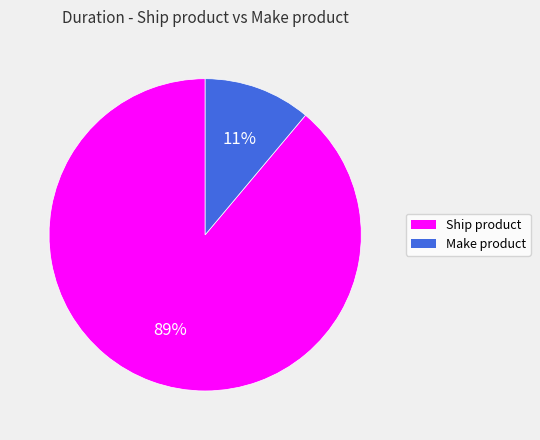

How many slices are in this pie chart?

2